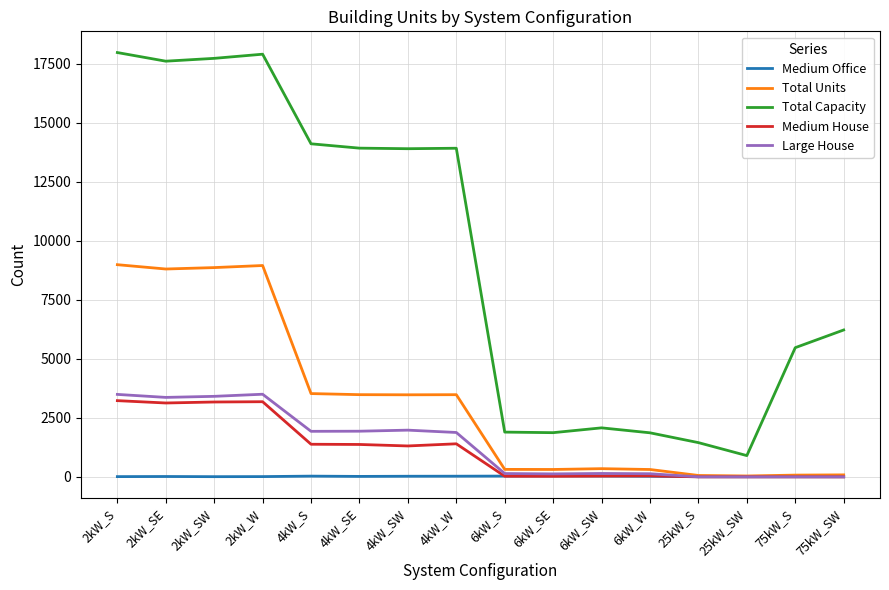

True or false: Medium House and Total Capacity cross at least once.

False